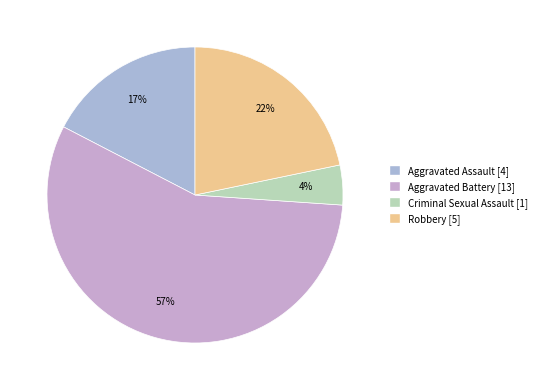

What percentage is NOT represented by Criminal Sexual Assault?

95.7%